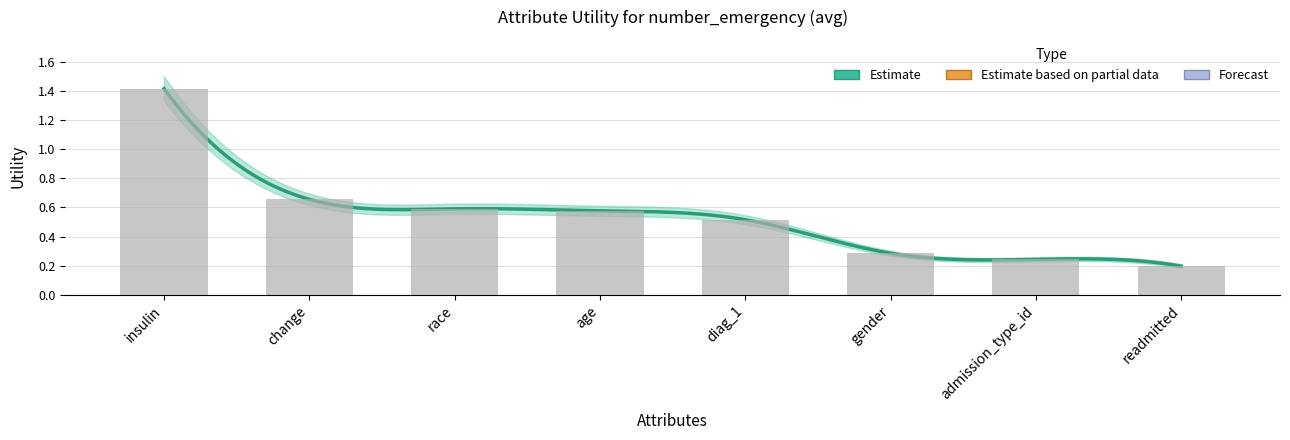

Read the value at diag_1.

0.5